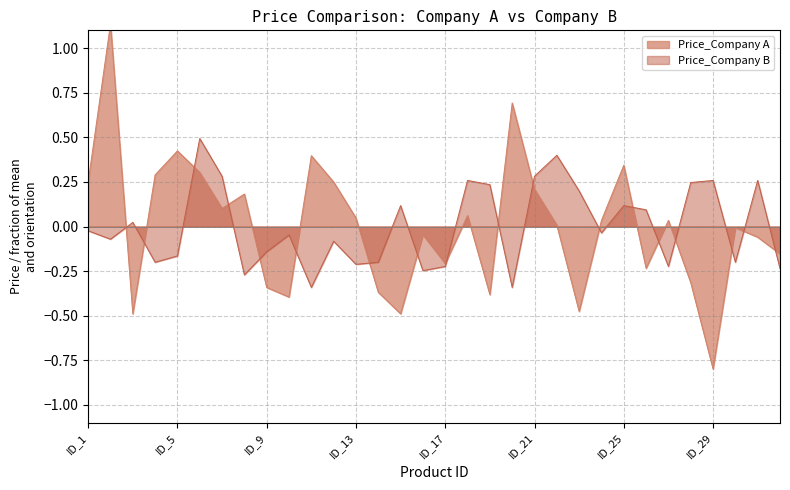

Reading left to right, extract all data points from this chart.

Price_Company A: ID_1=0.2	ID_2=1.1	ID_3=-0.5	ID_4=0.3	ID_5=0.4	ID_6=0.3	ID_7=0.1	ID_8=0.2	ID_9=-0.3	ID_10=-0.4	ID_11=0.4	ID_12=0.2	ID_13=0.0	ID_14=-0.4	ID_15=-0.5	ID_16=-0.0	ID_17=-0.2	ID_18=0.1	ID_19=-0.4	ID_20=0.7	ID_21=0.2	ID_22=0.0	ID_23=-0.5	ID_24=0.0	ID_25=0.3	ID_26=-0.2	ID_27=0.0	ID_28=-0.3	ID_29=-0.8	ID_30=-0.0	ID_31=-0.1	ID_32=-0.2
Price_Company B: ID_1=-0.0	ID_2=-0.1	ID_3=0.0	ID_4=-0.2	ID_5=-0.2	ID_6=0.5	ID_7=0.3	ID_8=-0.3	ID_9=-0.1	ID_10=-0.0	ID_11=-0.3	ID_12=-0.1	ID_13=-0.2	ID_14=-0.2	ID_15=0.1	ID_16=-0.2	ID_17=-0.2	ID_18=0.3	ID_19=0.2	ID_20=-0.3	ID_21=0.3	ID_22=0.4	ID_23=0.2	ID_24=-0.0	ID_25=0.1	ID_26=0.1	ID_27=-0.2	ID_28=0.2	ID_29=0.3	ID_30=-0.2	ID_31=0.3	ID_32=-0.2